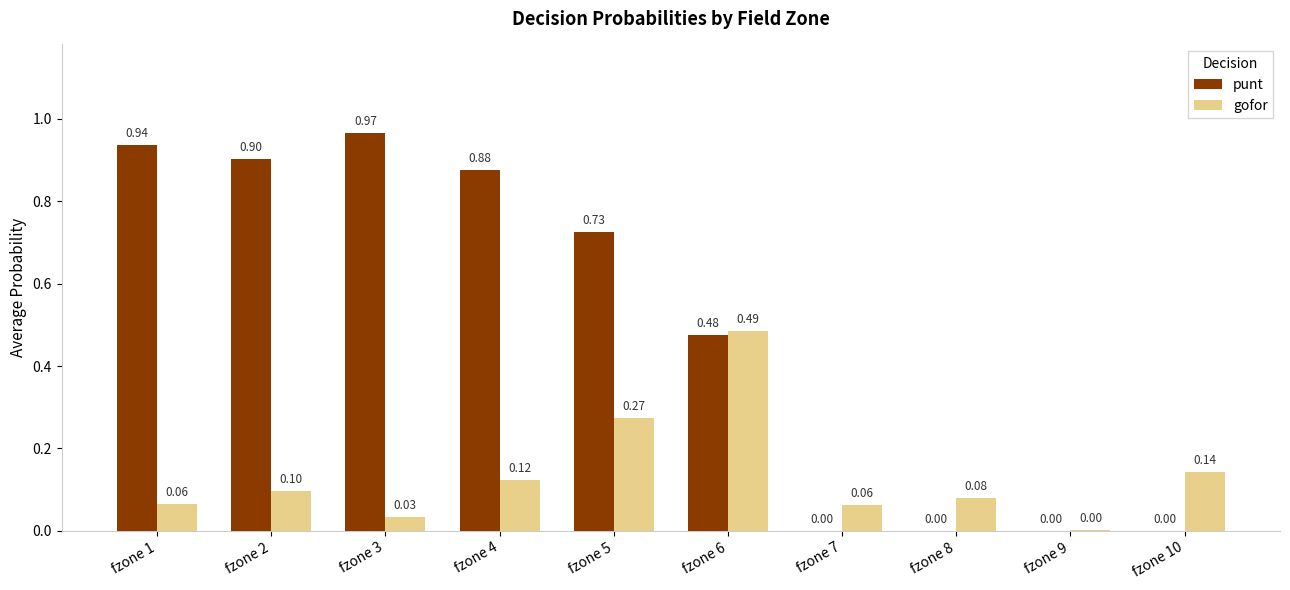

What are all the series names shown in the legend?

punt, gofor